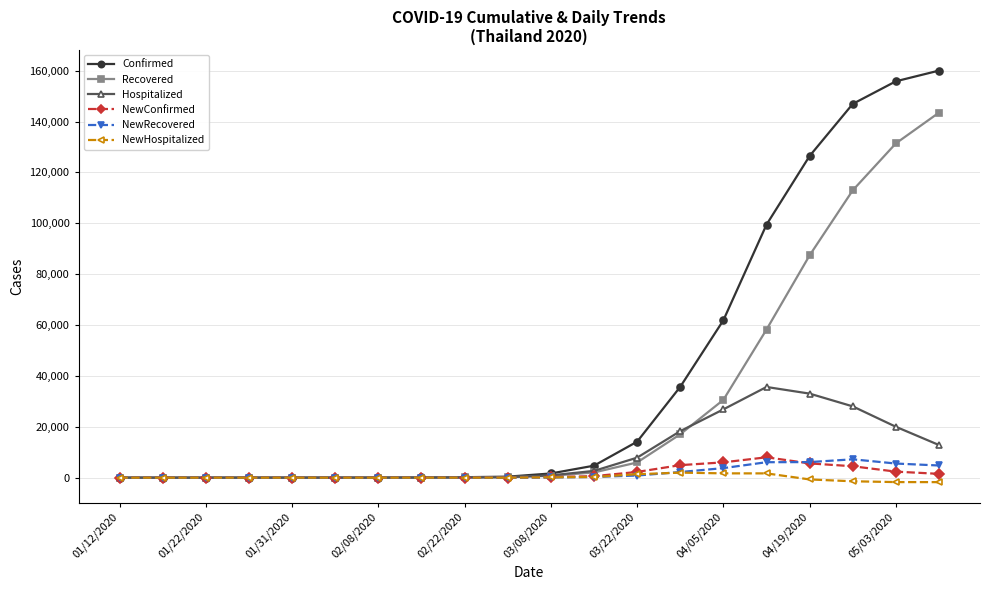

What is the sum of all Recovered values?

590356